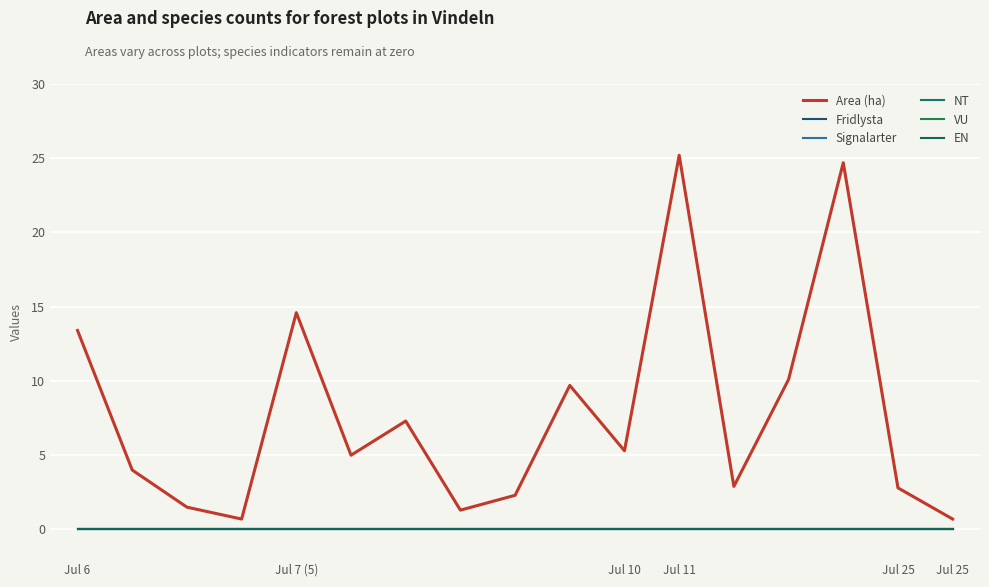

True or false: Signalarter and Area (ha) cross at least once.

False